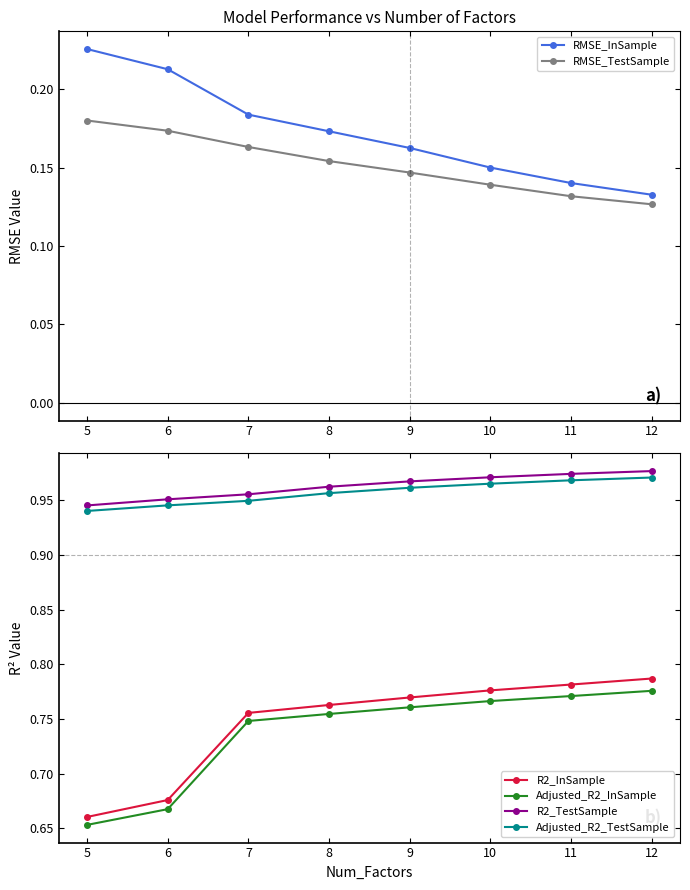

At how many categories does at least one series exceed 0?

8